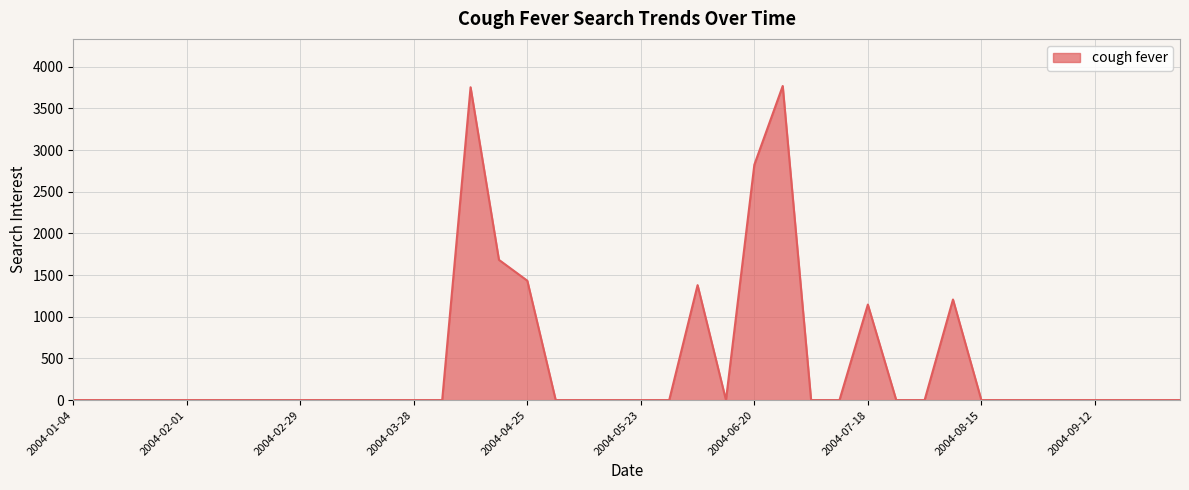

What is the difference between the maximum and minimum values?

3769.9